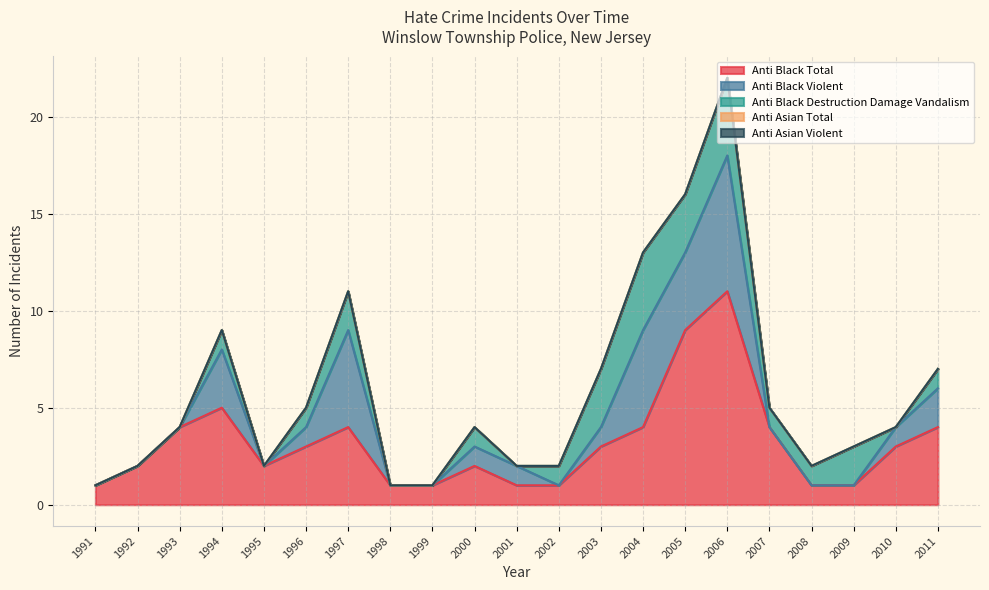

How many lines are shown in the chart?

5